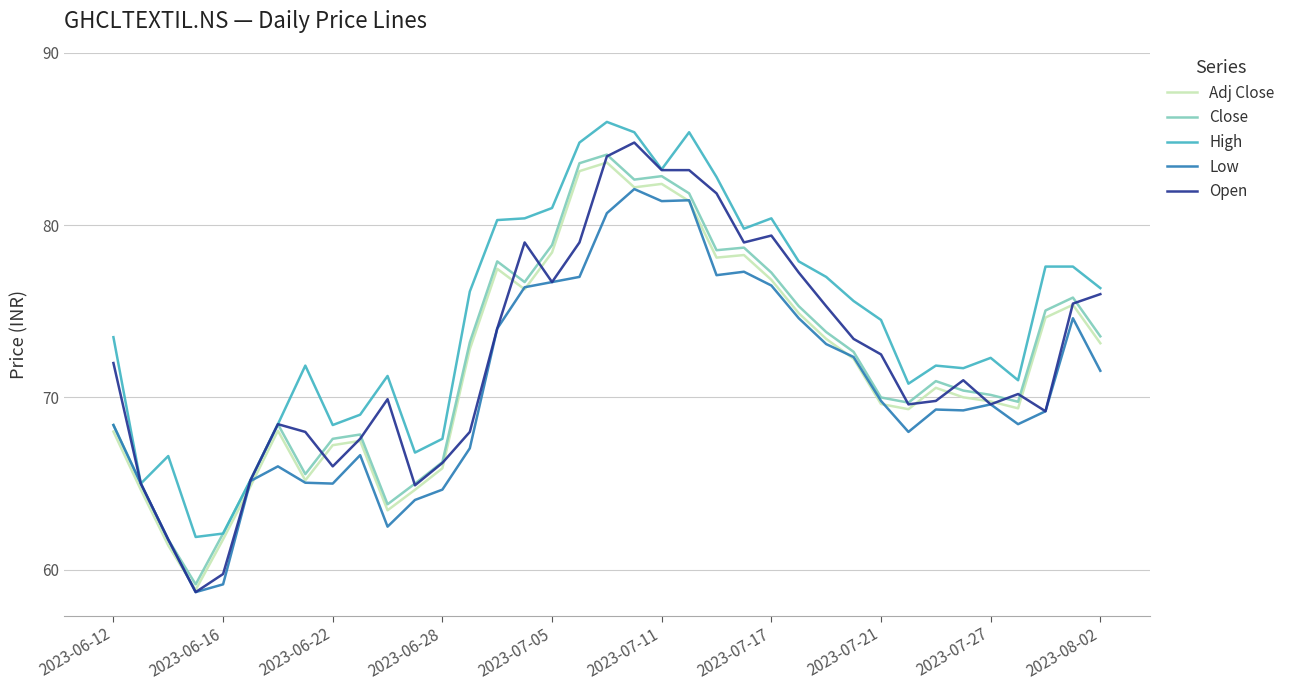

What is the minimum value shown in the chart?

58.7